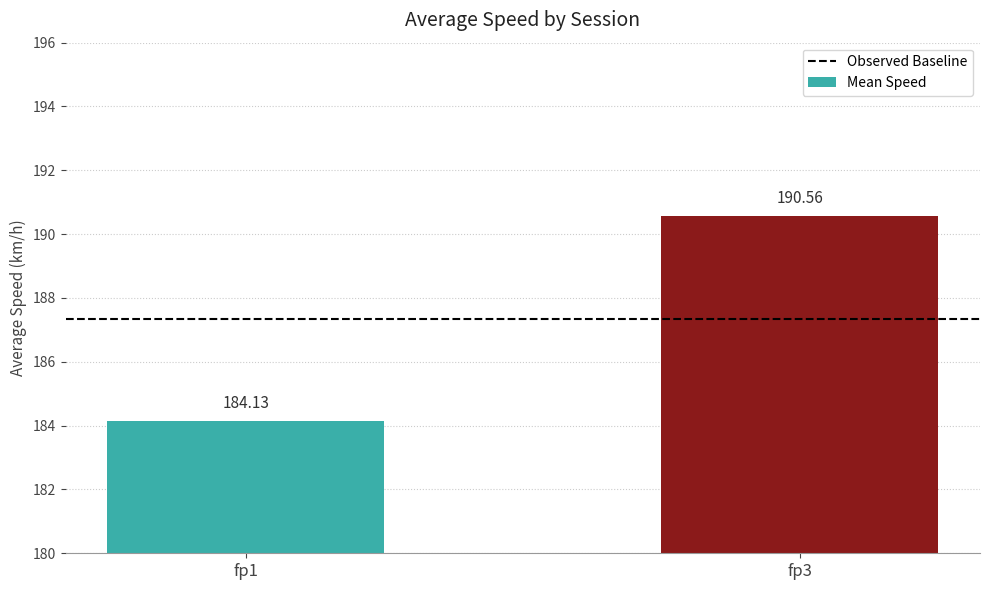

What is the ratio of the value at fp3 to the value at fp1?

1.0